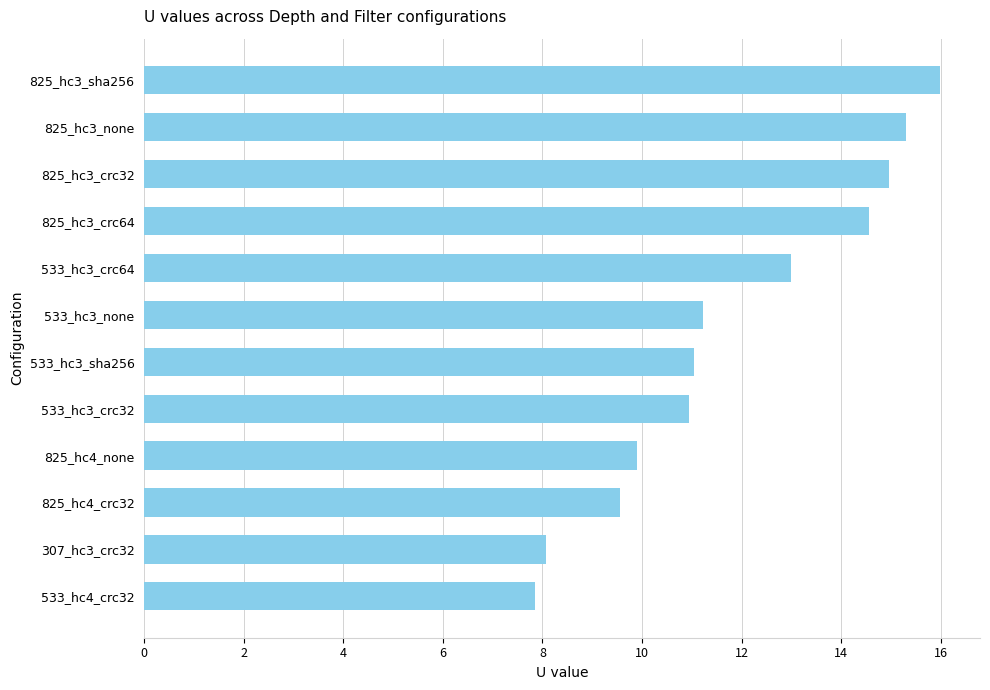

What is the label of the 2nd bar from the bottom?

307_hc3_crc32